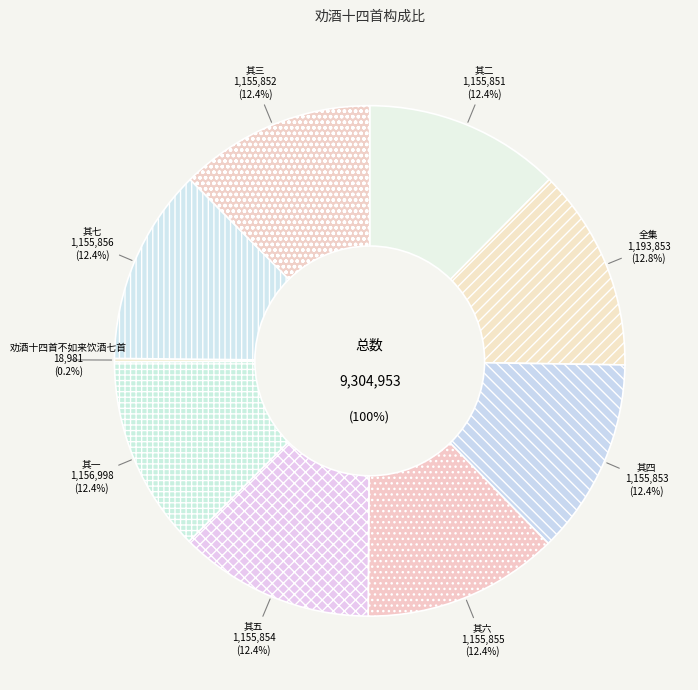

Is it true that 劝酒十四首 不如来饮酒七首 其三 is 19% of the pie?

False